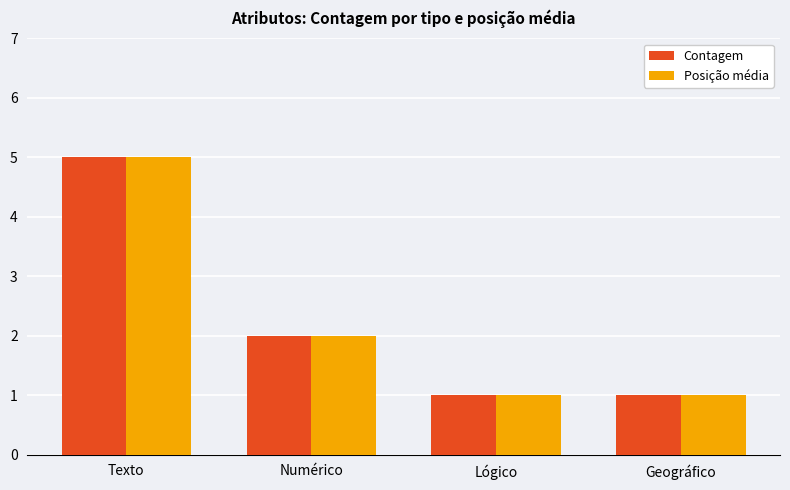

What is the label of the 3rd bar from the left?

Lógico